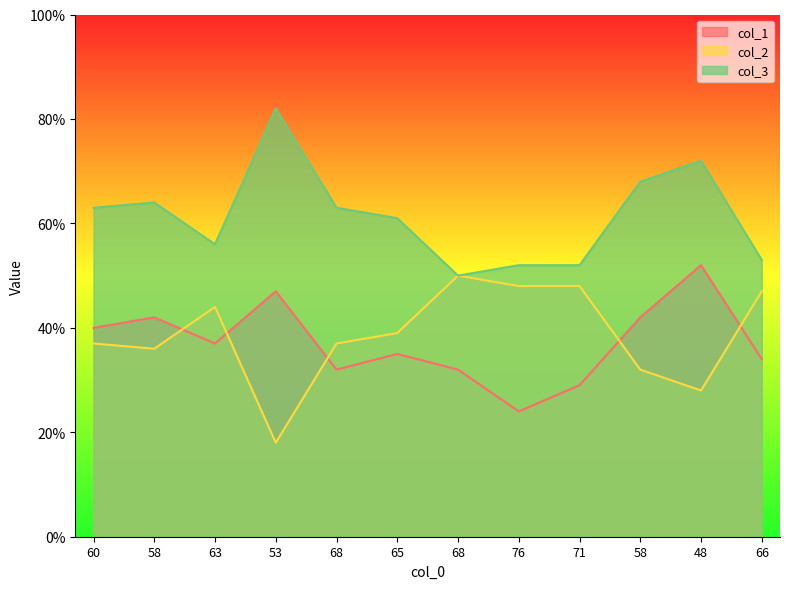

How many times do col_1 and col_2 cross each other?

5